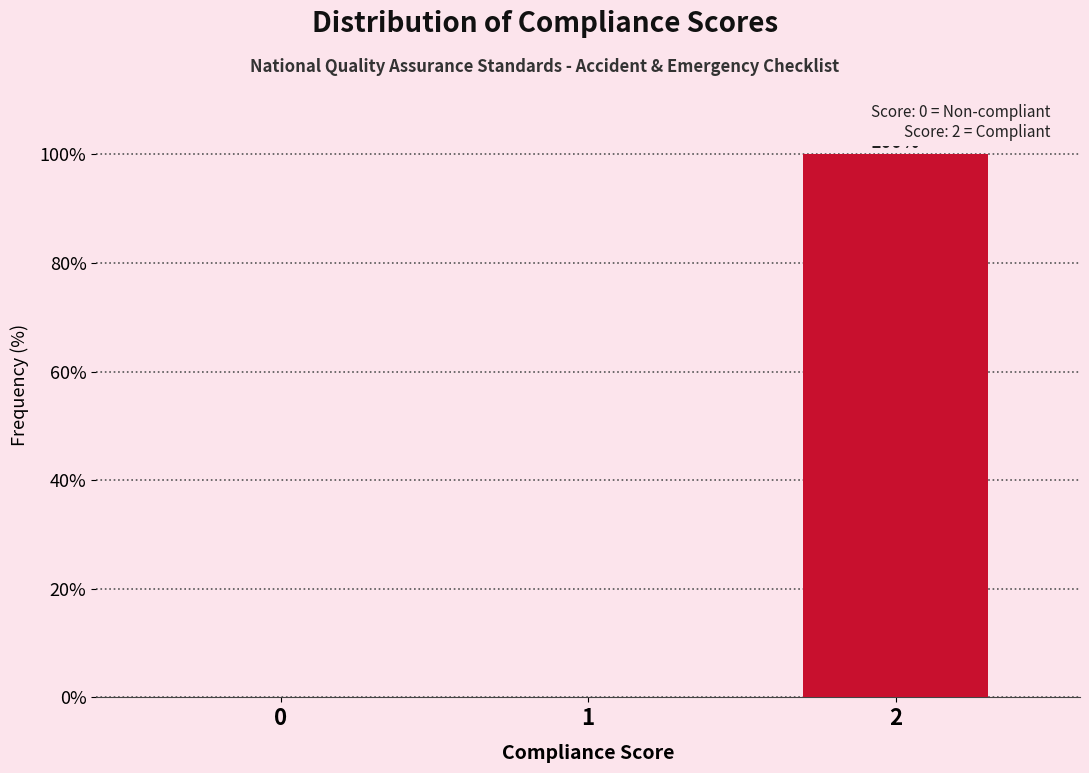

Reading left to right, transcribe all the data shown in this chart.

0=0	1=0	2=100